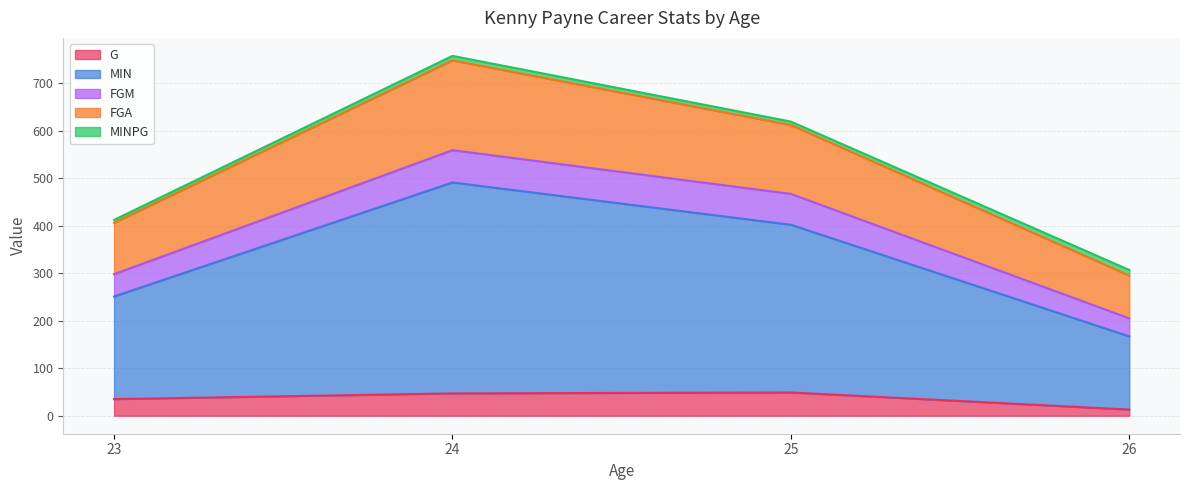

Is the value of G at 25 greater than the value of MIN at 23?

No